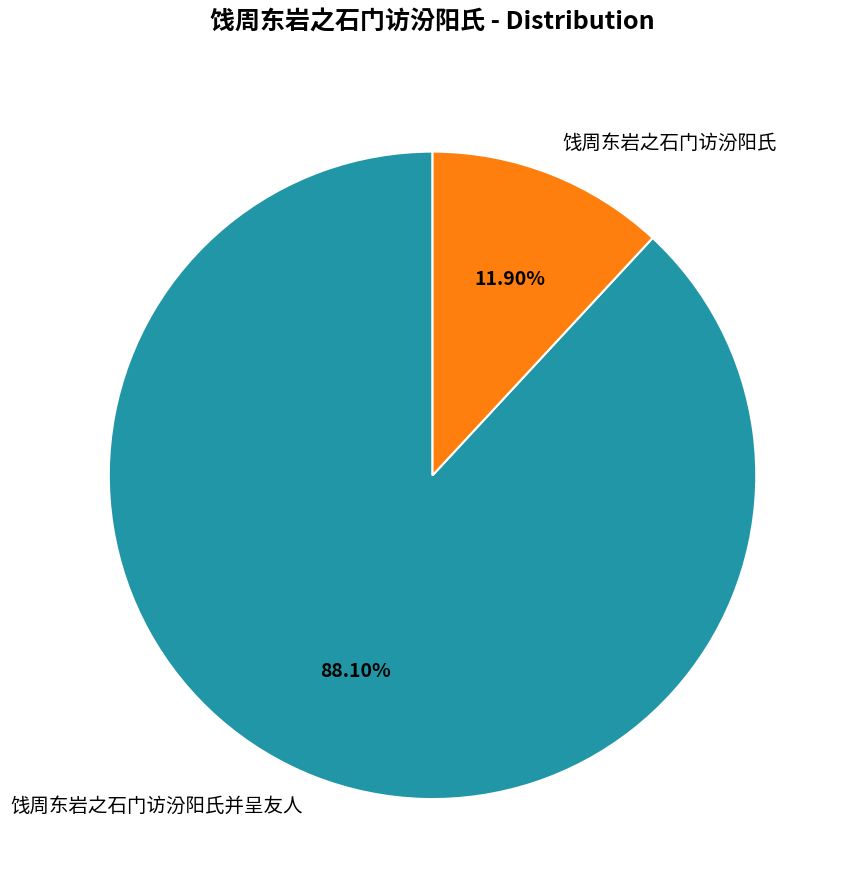

True or false: 饯周东岩之石门访汾阳氏 accounts for 2% of the total.

False